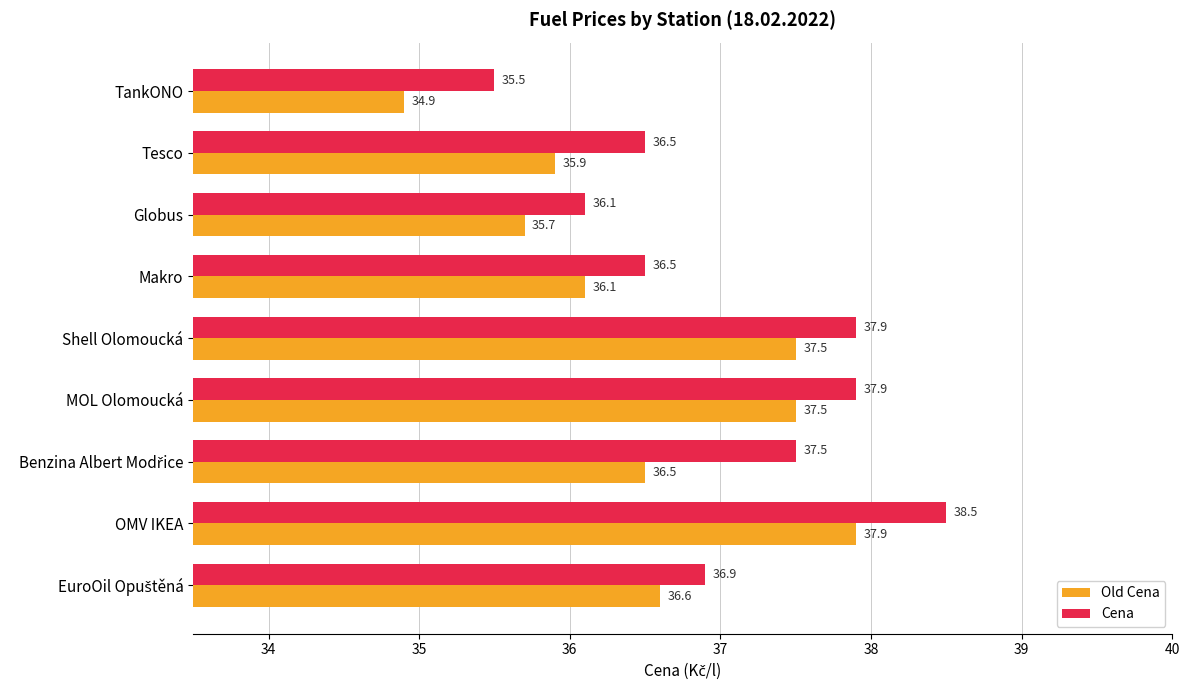

What is the difference between the highest and lowest values at OMV IKEA?

0.6